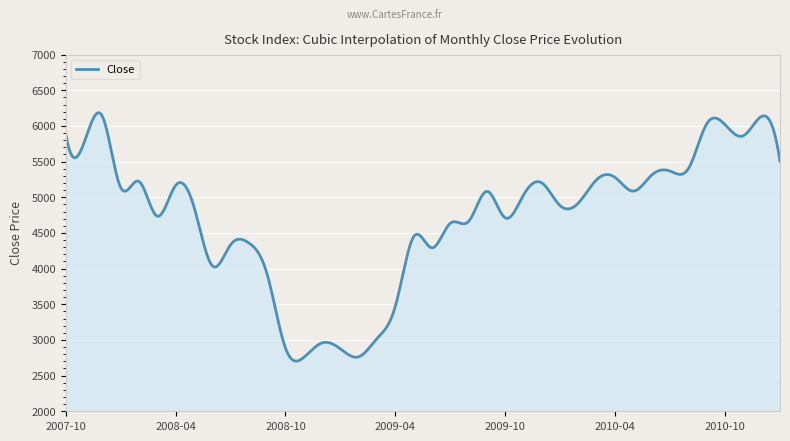

What is the difference between the maximum and minimum values?

3482.0